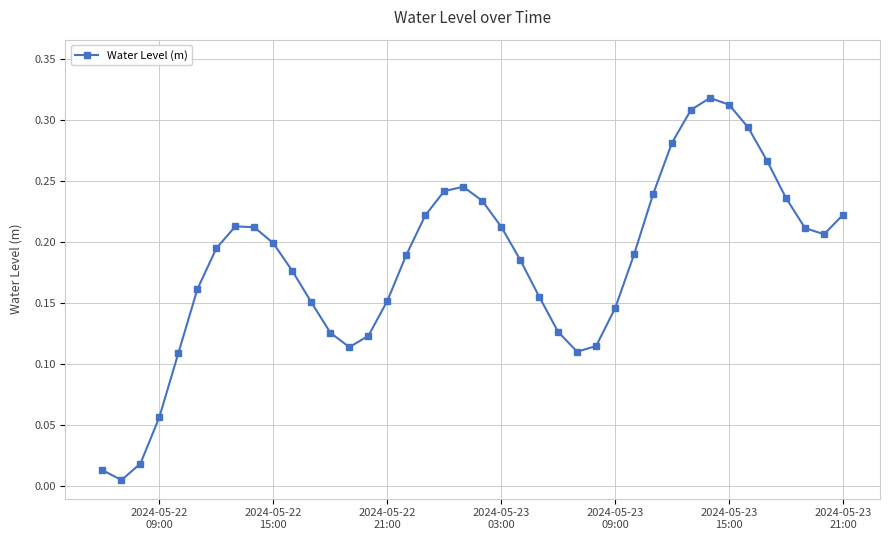

True or false: there are more than 2 points higher than both neighbors.

True